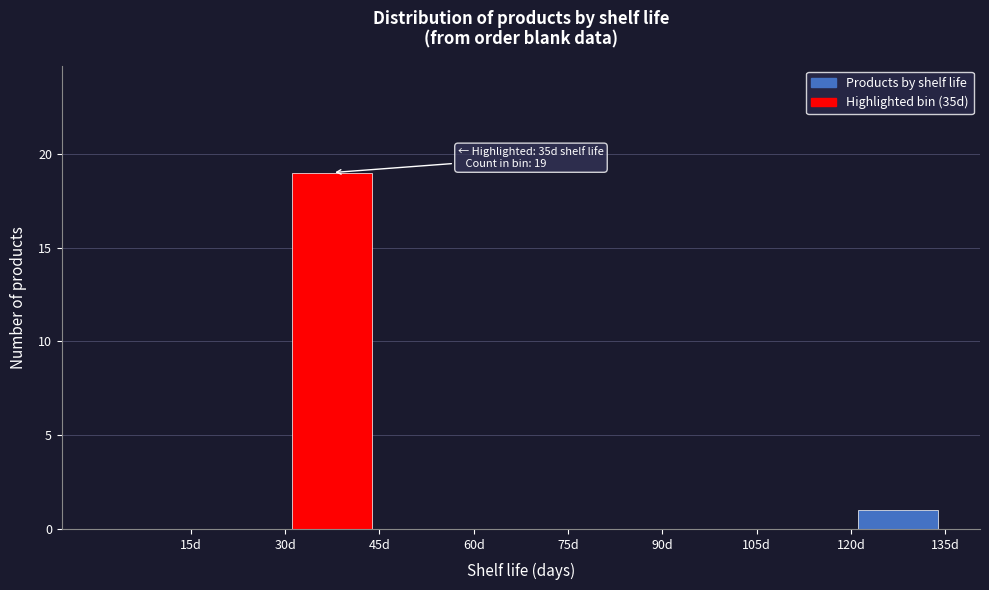

Which range on the x-axis has the tallest bar?

30 to 45